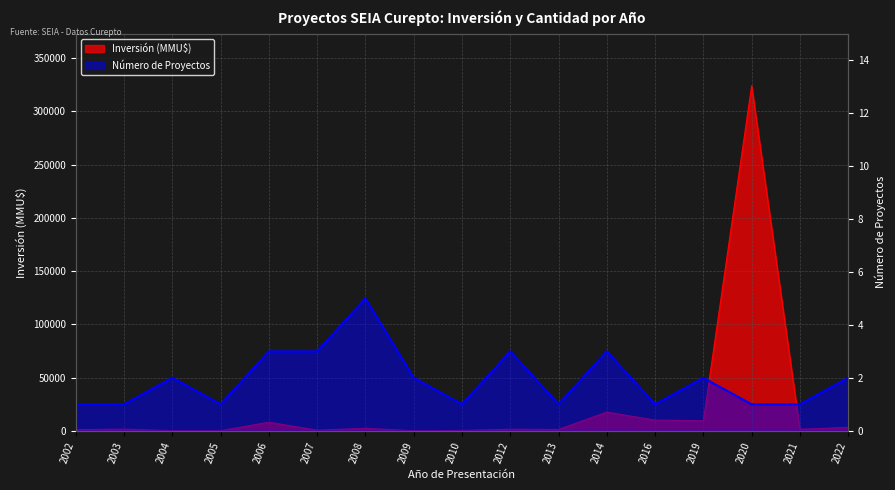

What is the difference between the Inversión (MMU$) values at 2006 and 2021?

6600